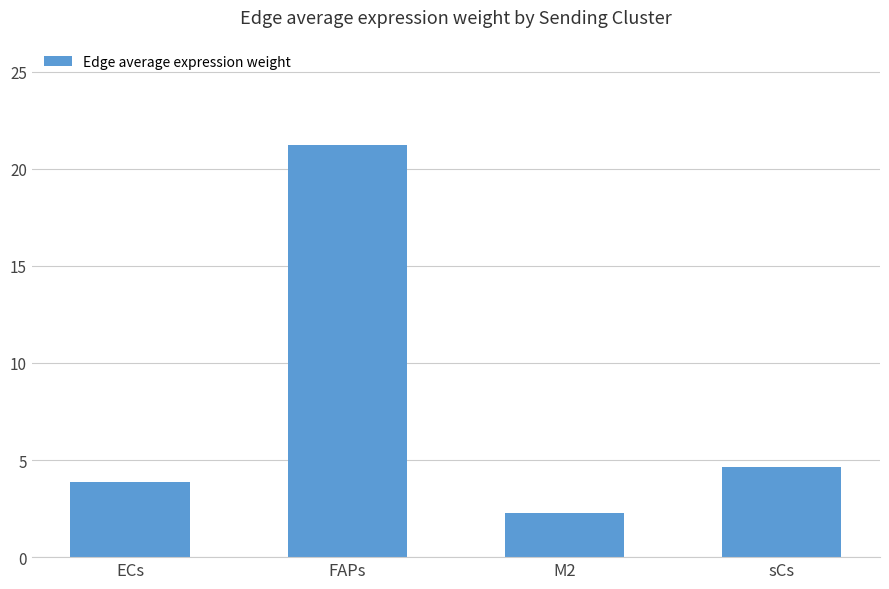

The chart shows a value of 3.9 at ECs. True or false?

True